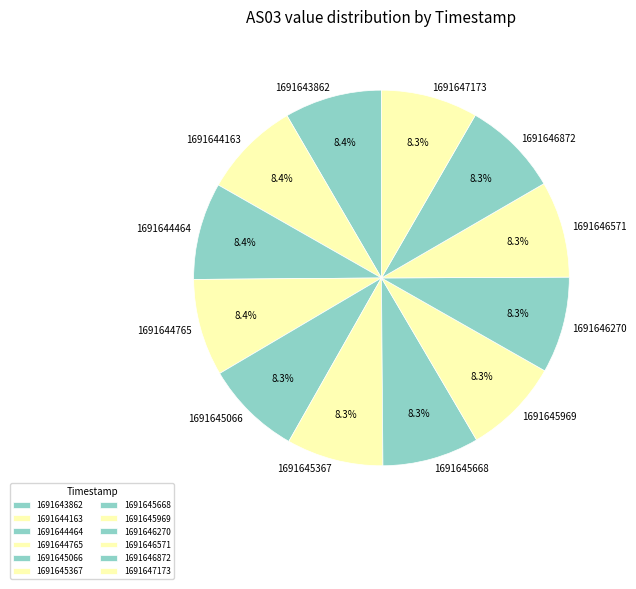

What portion of the pie excludes 1691644765?

91.6%